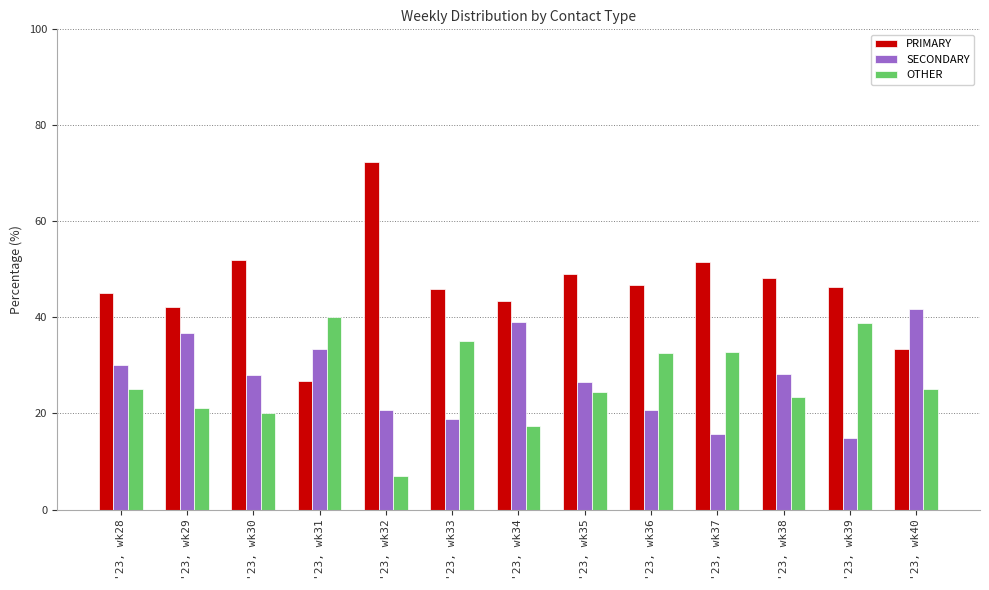

How many data points does each series have?

13